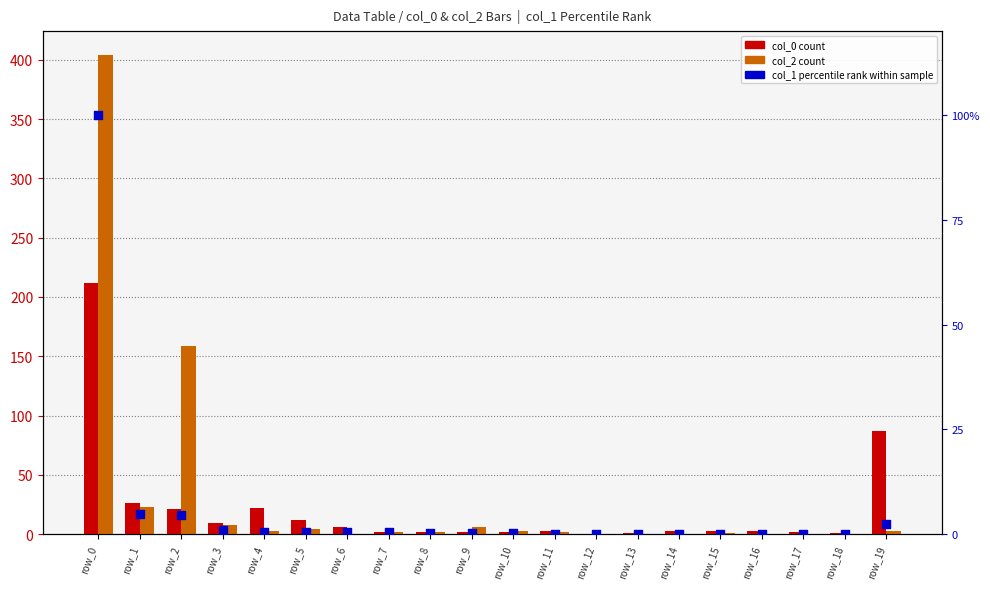

Is the value of col_1 percentile rank at row_10 greater than the value of col_2 count at row_15?

No